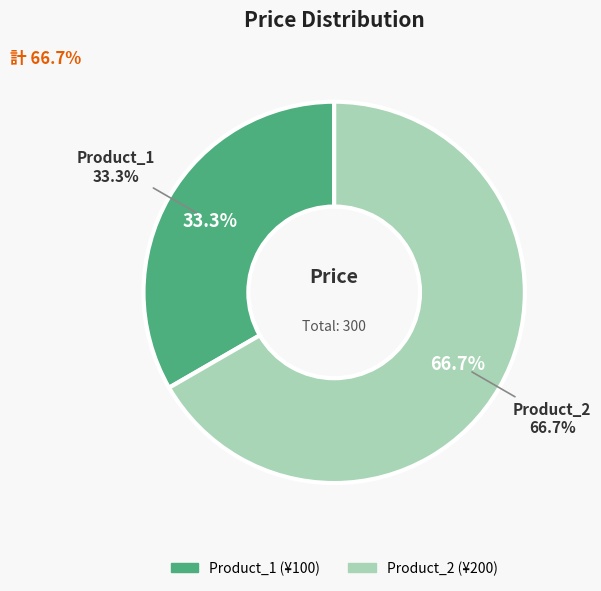

Does Product_2 represent more than half of the total?

Yes